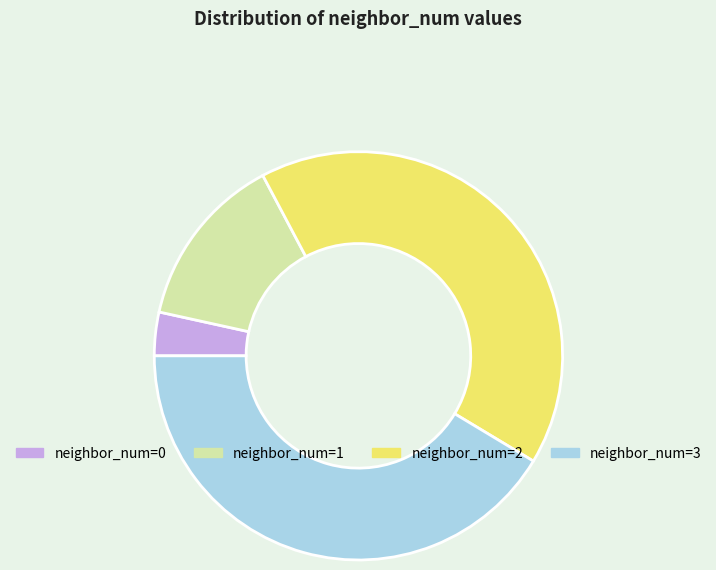

True or false: neighbor_num=0 accounts for 3% of the total.

True